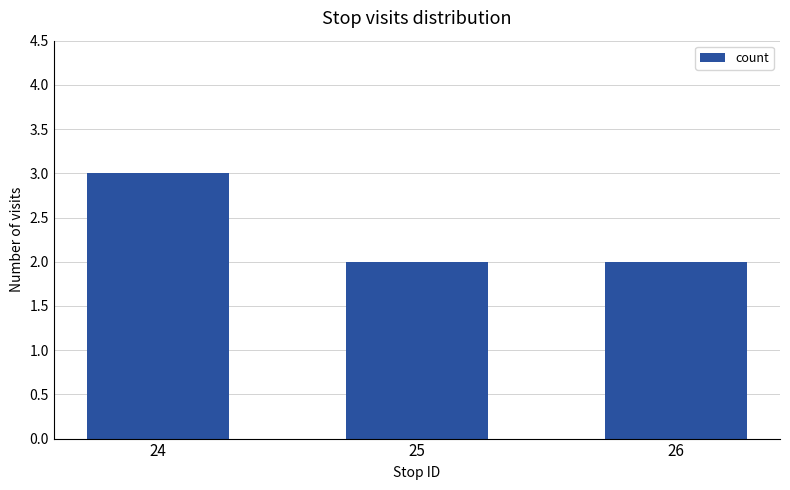

Are the bars horizontal?

No